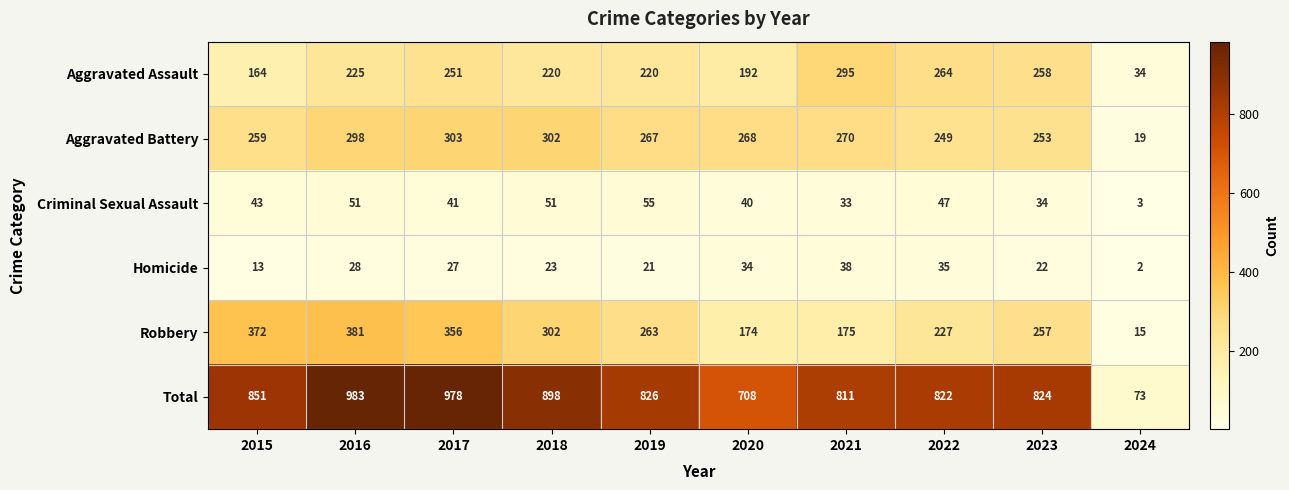

At how many categories does at least one series exceed 8?

10